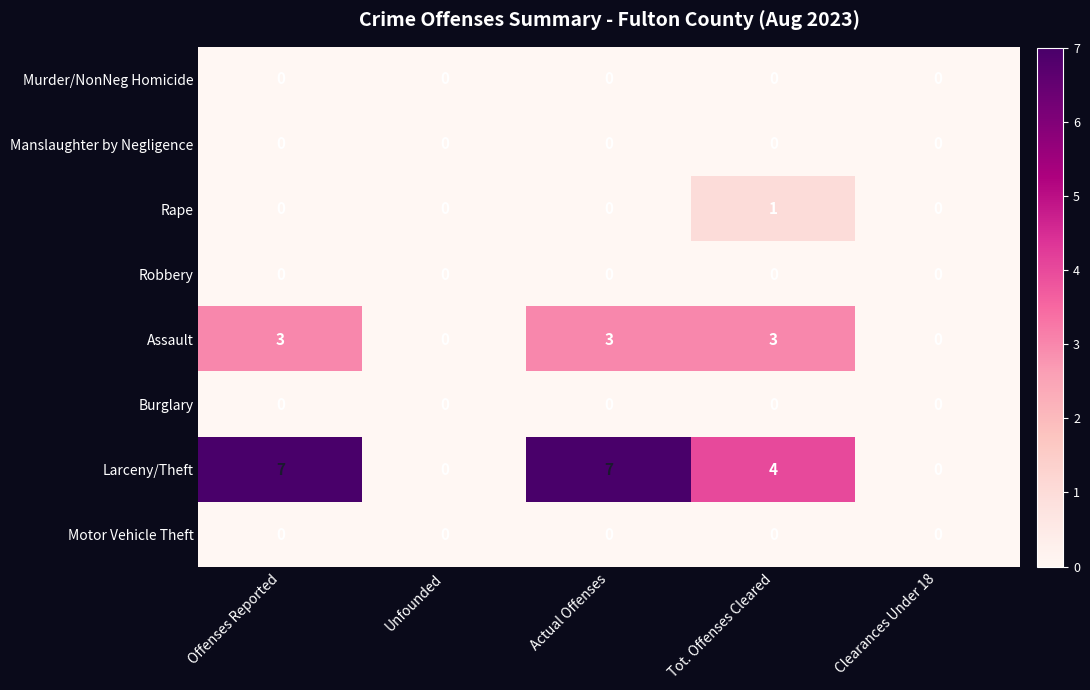

What is the difference between the Larceny/Theft values at Actual Offenses and Unfounded?

7